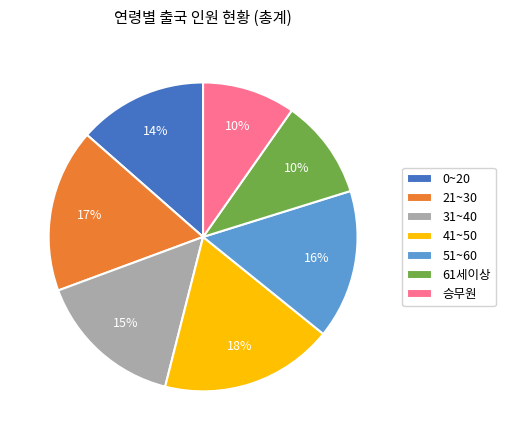

To the nearest percent, what percentage of the pie is 승무원?

10%